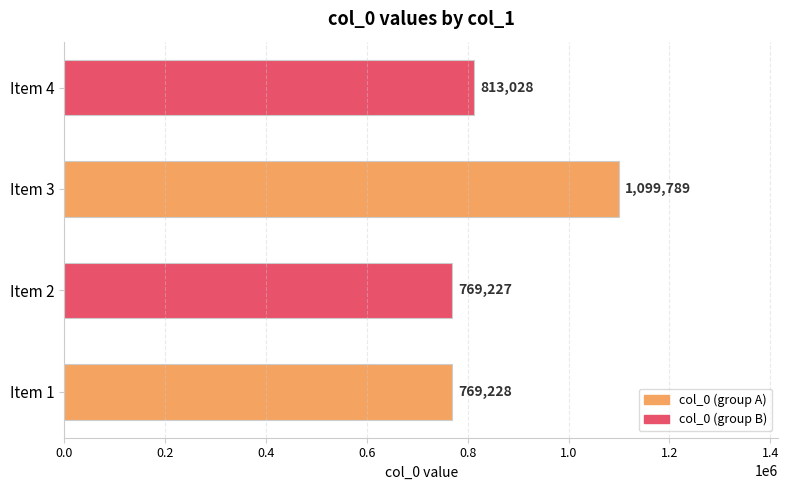

What is the minimum value shown in the chart?

769227